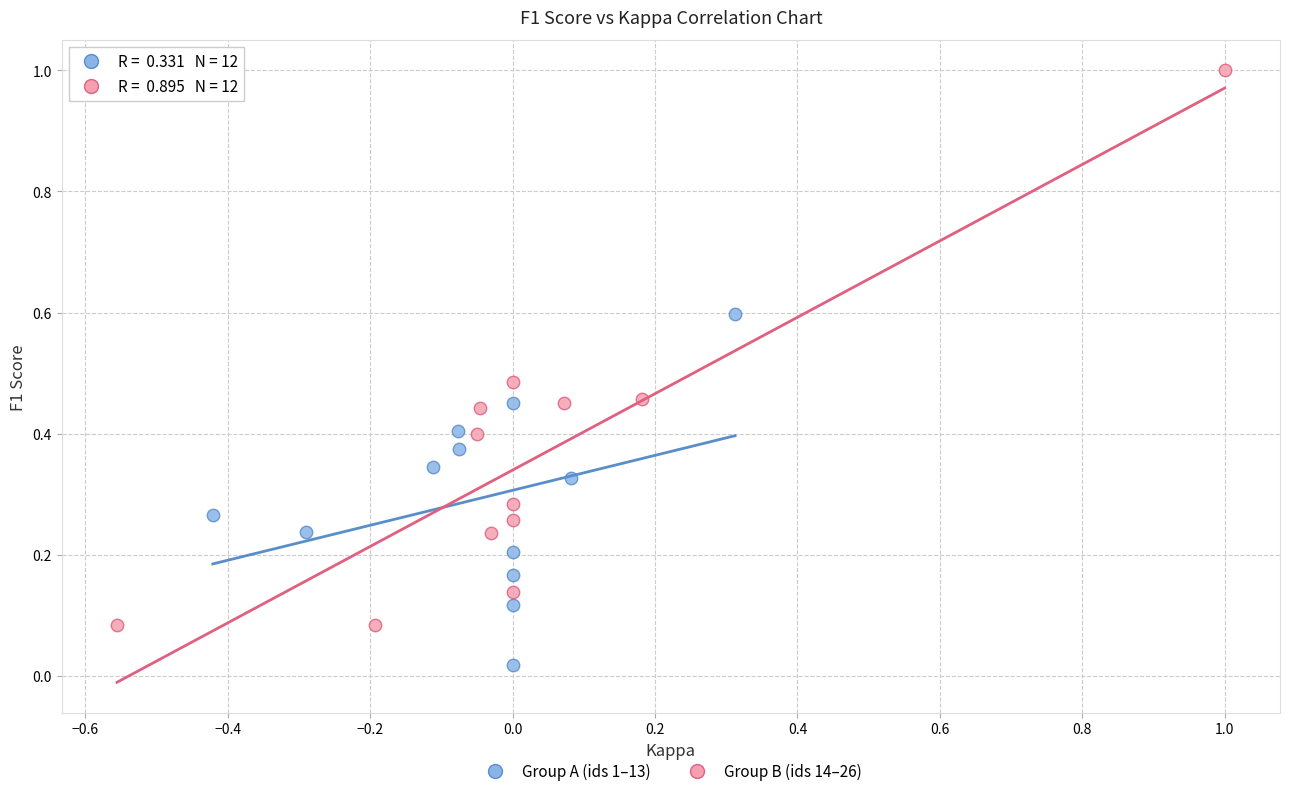

Which series reaches the minimum Y coordinate?

Group A (ids 1–13)